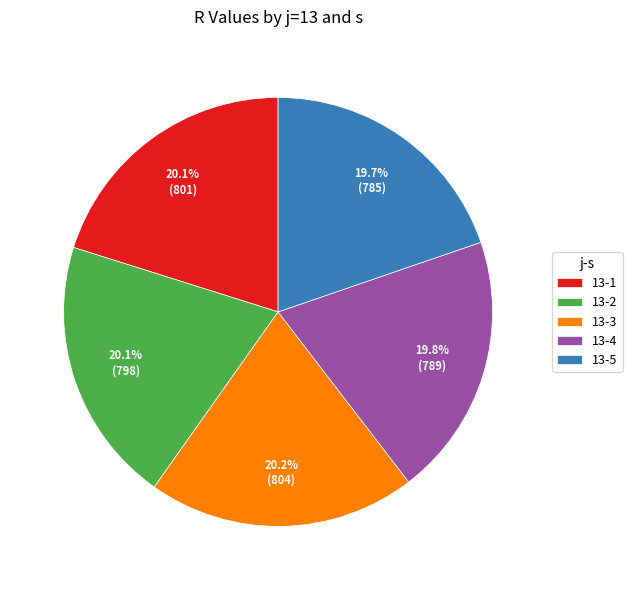

To the nearest percent, what portion does 13-5 represent?

20%